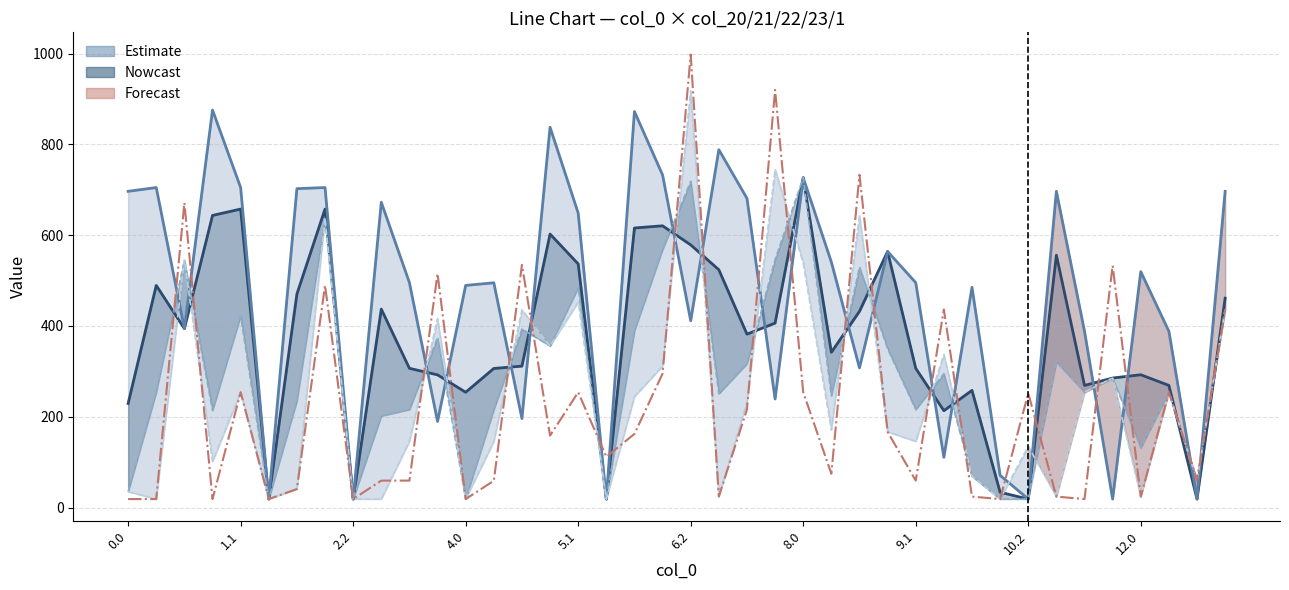

Is the value of col_20 (upper estimate) at 22 greater than the value of col_23 (bound) at 23?

No